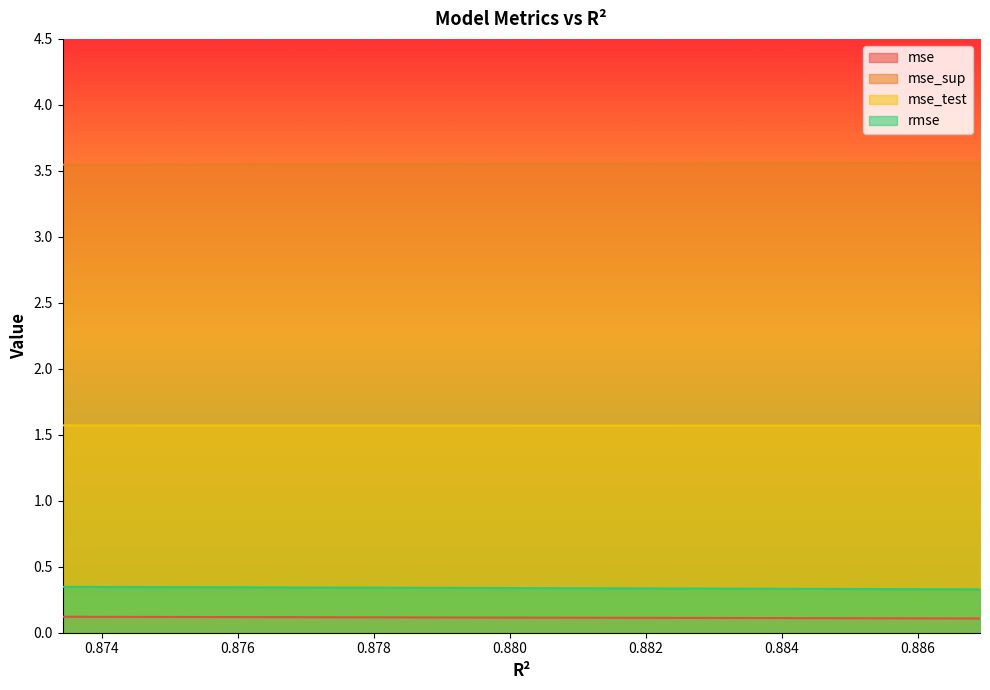

What is the difference between the highest and lowest values at 0.8829512961707883?

3.4